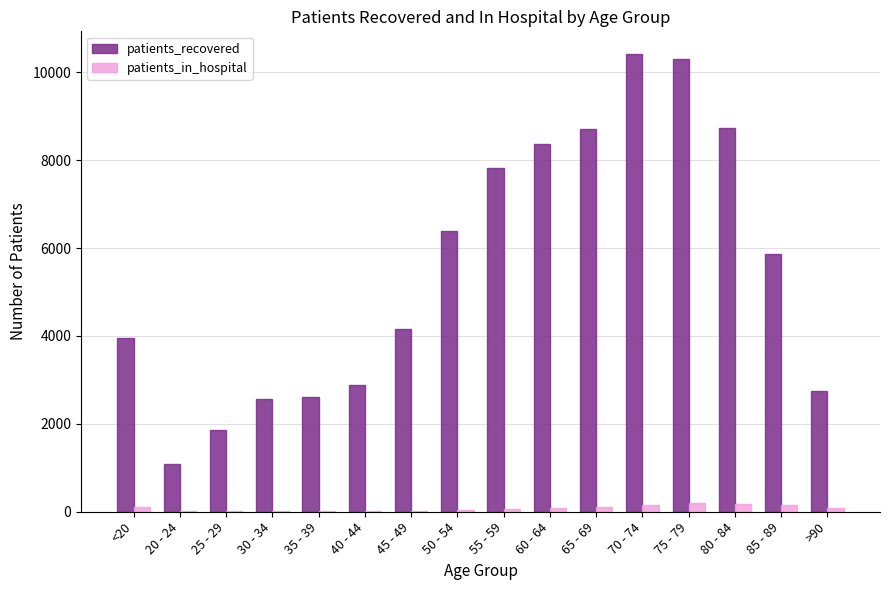

What is the maximum value shown in the chart?

10412